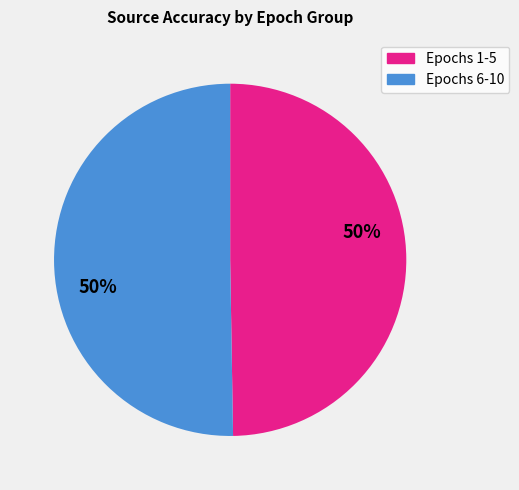

How many segments does this pie chart have?

2